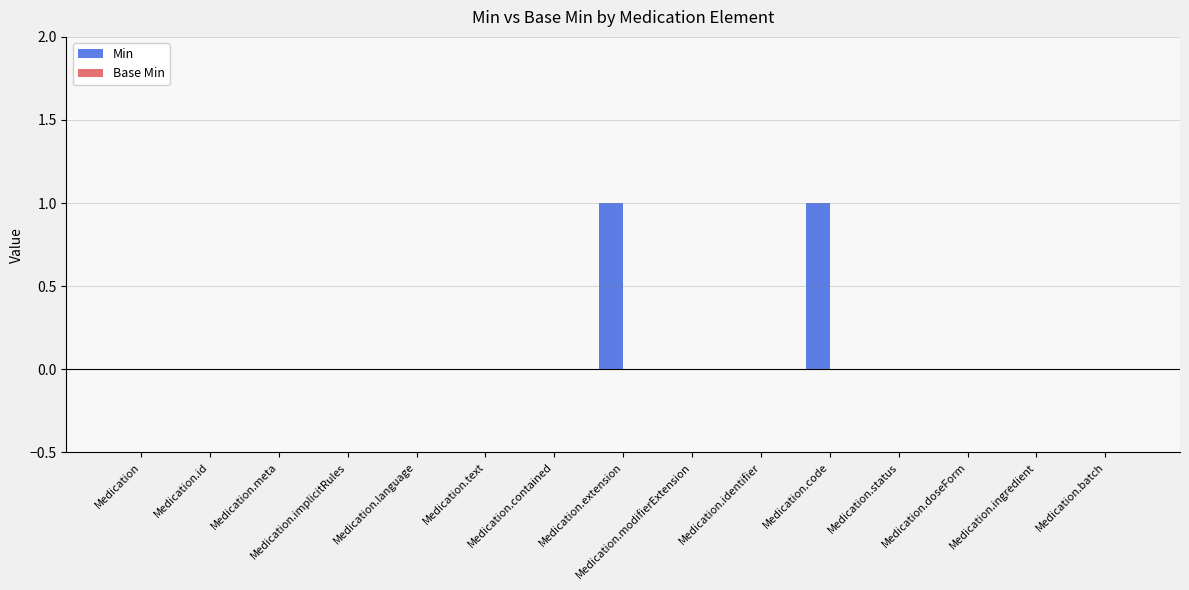

How many data points does each series have?

15